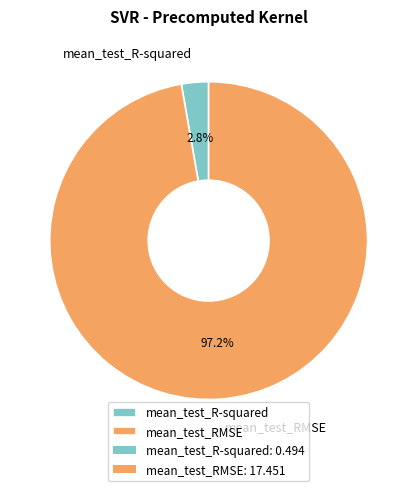

What is the majority slice?

mean_test_RMSE